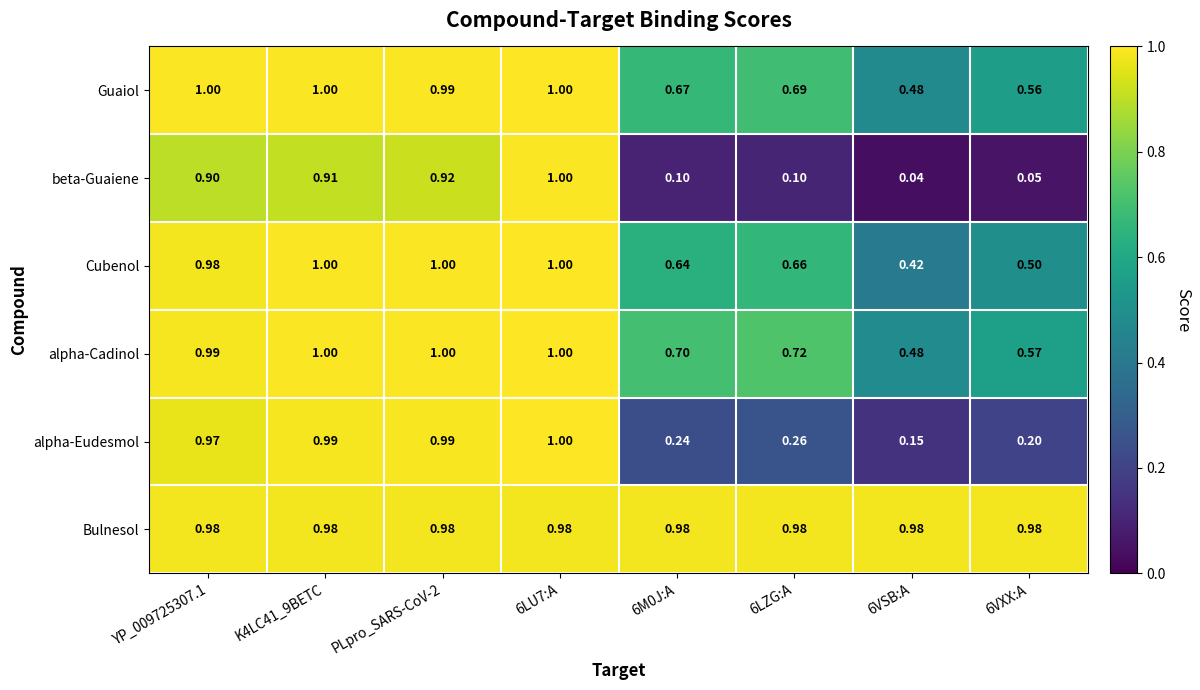

Which series has the largest total across all categories?

Bulnesol